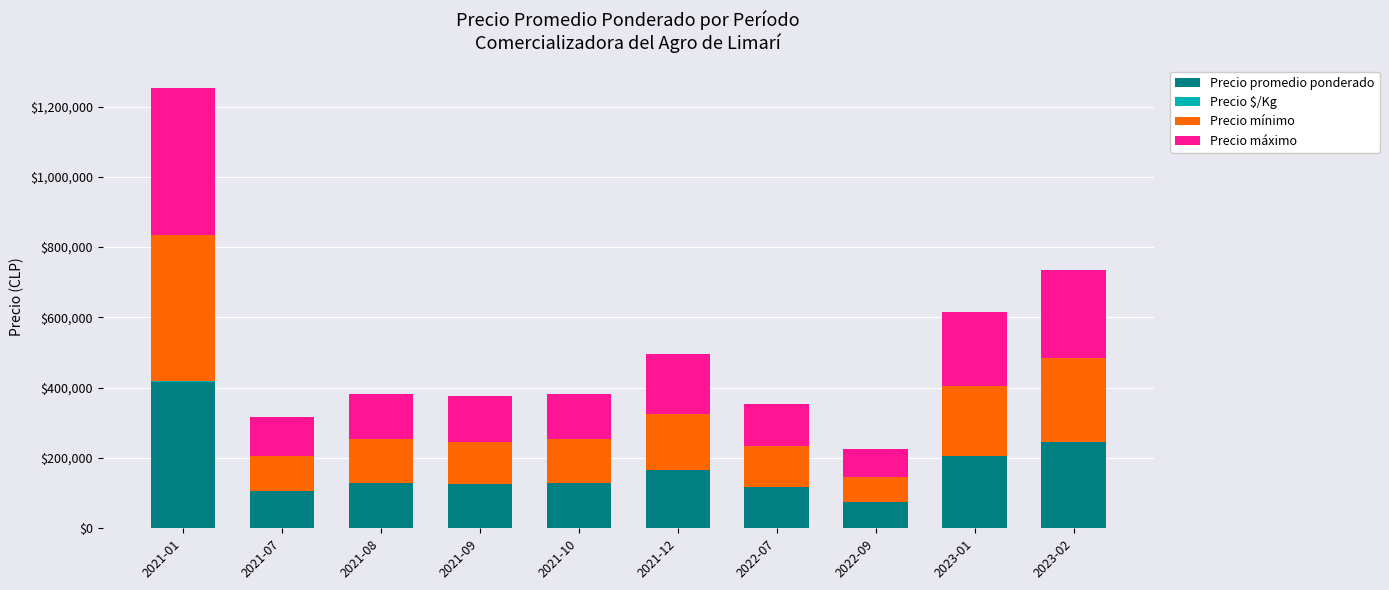

Which category has the highest value in the Precio promedio ponderado series?

2021-01